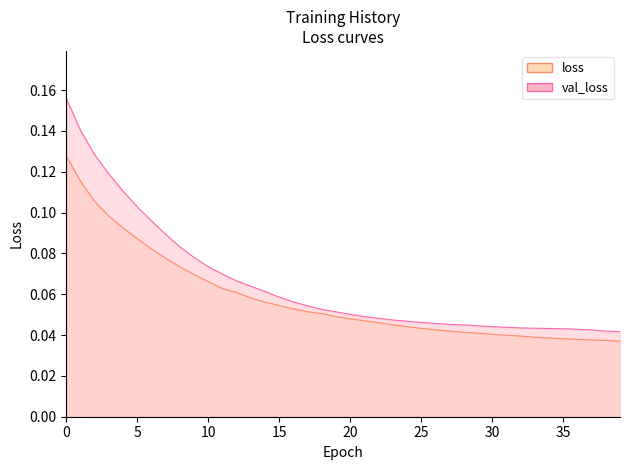

At 22, list the series in order from largest to smallest.

val_loss, loss